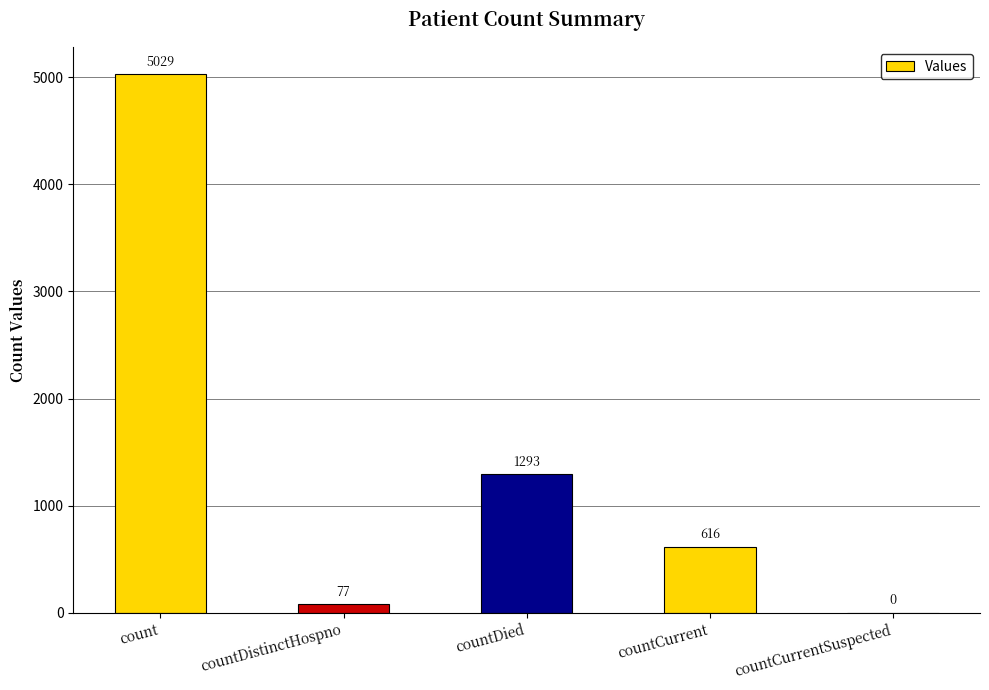

Between countCurrentSuspected and countCurrent, which is larger?

countCurrent